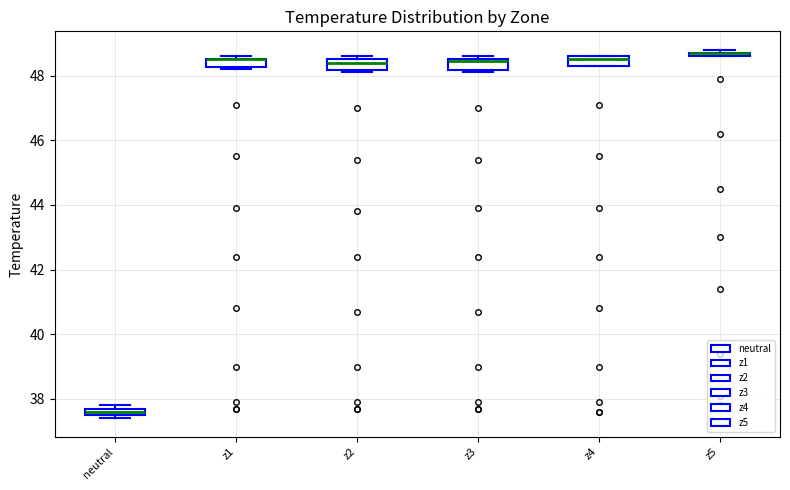

Where is the upper edge of the box for z3 on the y-axis? The values are not printed on the chart, so give them approximately, as read against the axis.

48.6